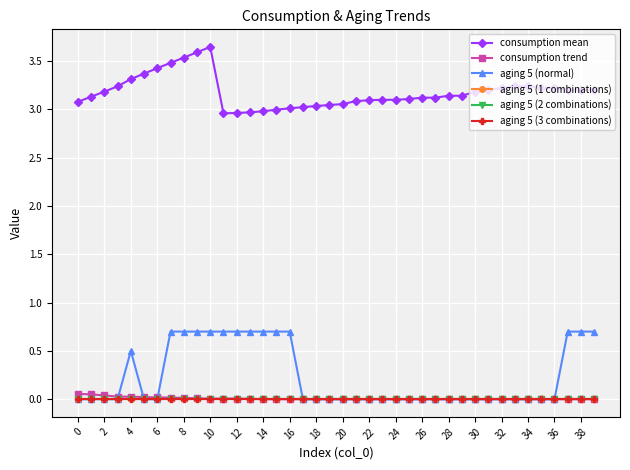

Does the chart have visible grid lines?

Yes